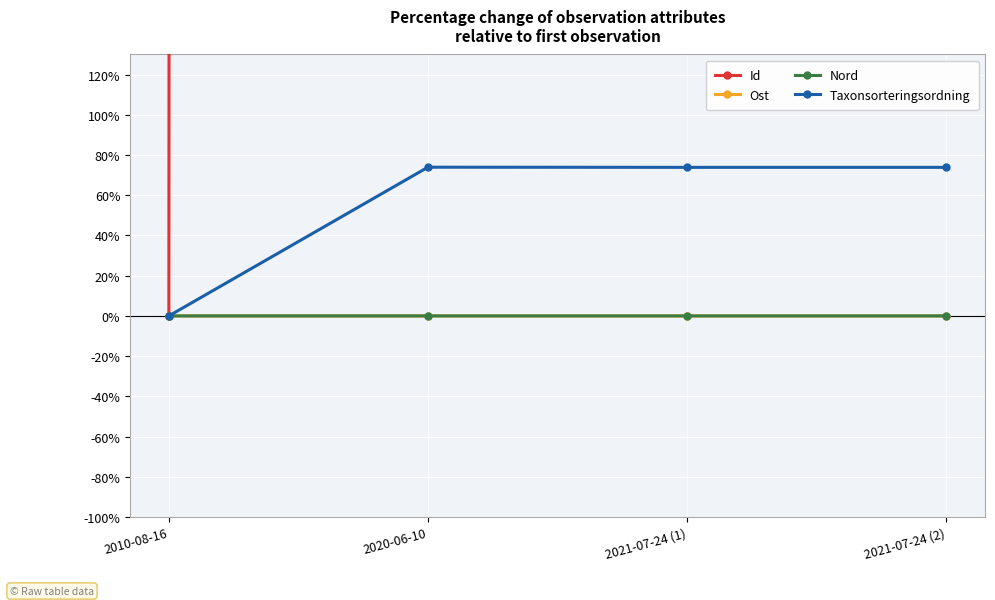

What is the average value of the Id series?

167658.9